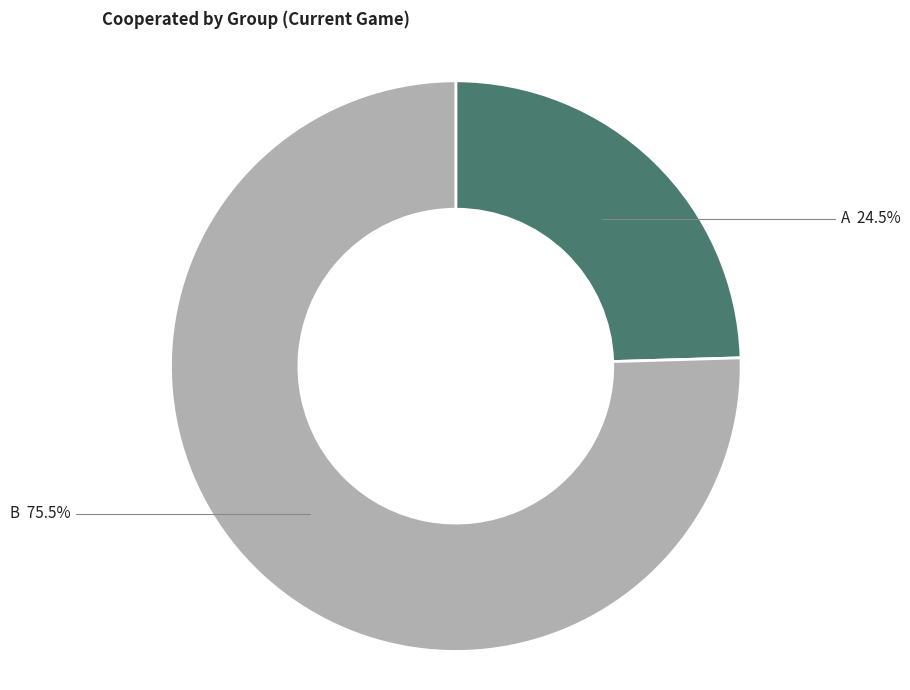

To the nearest percent, what is the average slice percentage?

50%